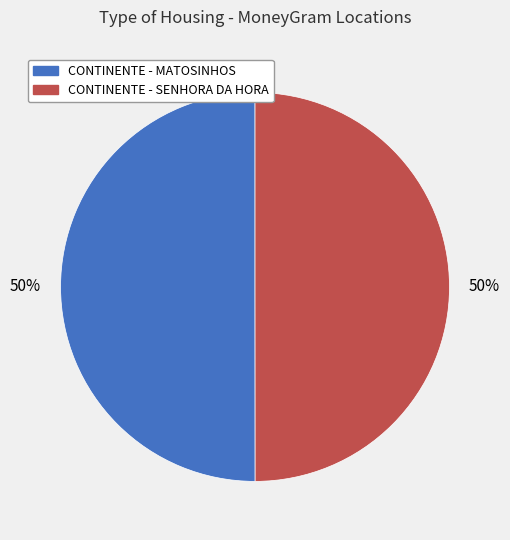

What percentage is the CONTINENTE - MATOSINHOS slice, to the nearest percent?

50%